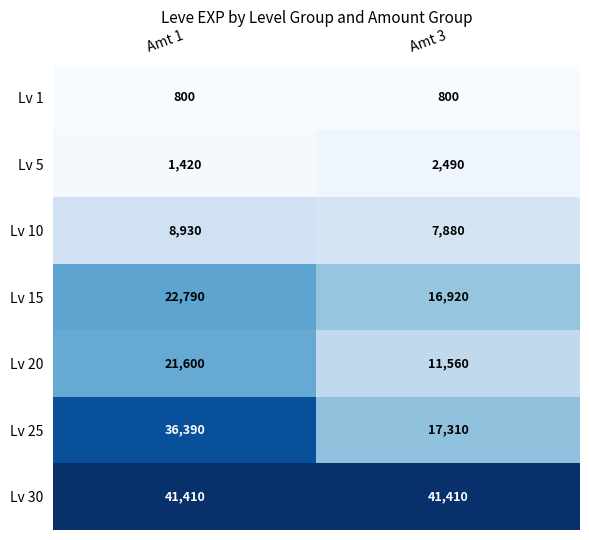

What is the average value of the Lv 30 series?

41410